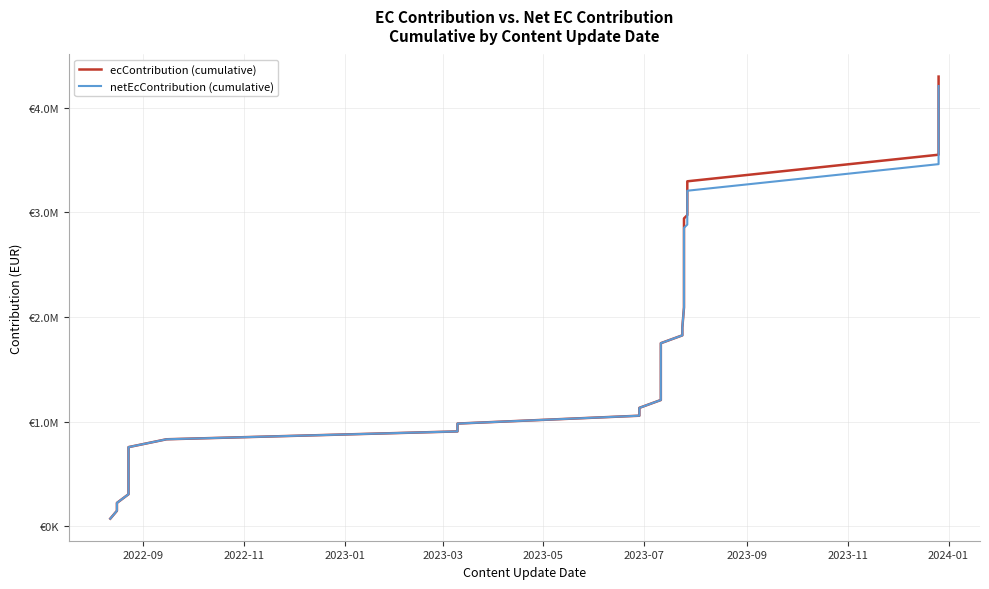

List the series in order of their peak value, highest first.

ecContribution (cumulative), netEcContribution (cumulative)